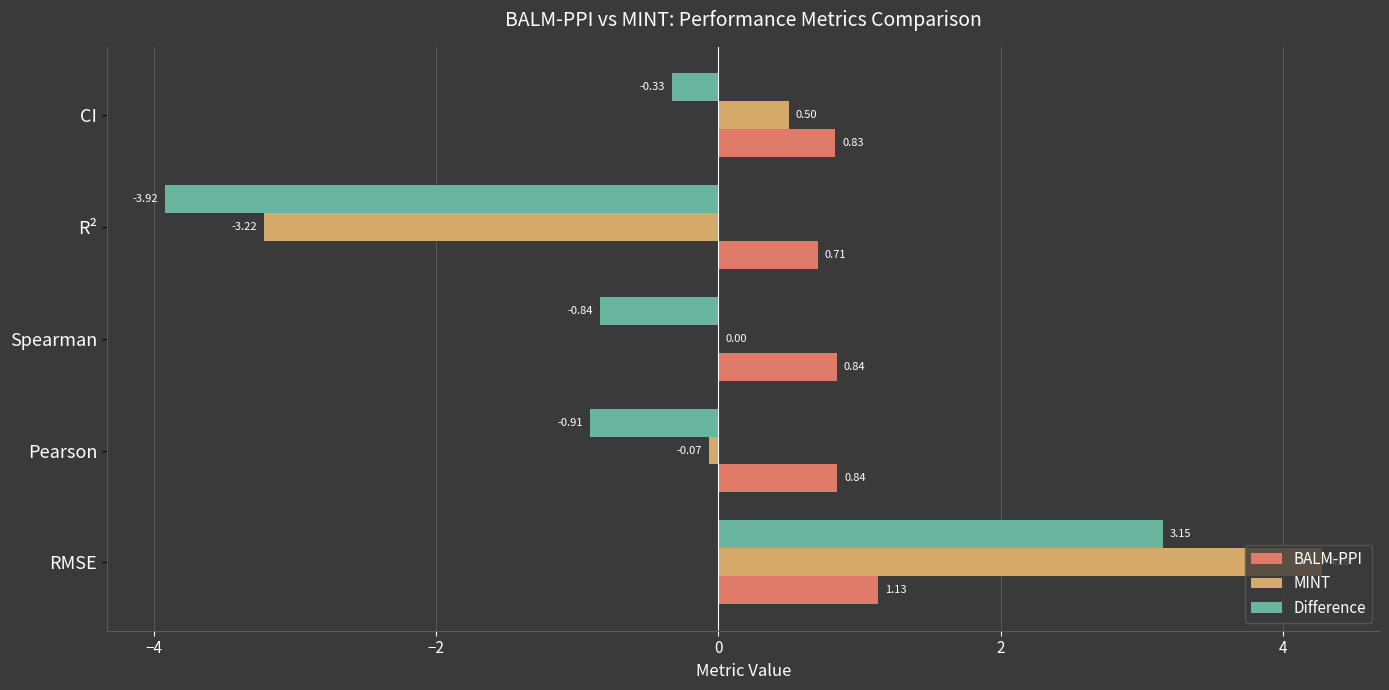

At which label is BALM-PPI closest to 0?

R²